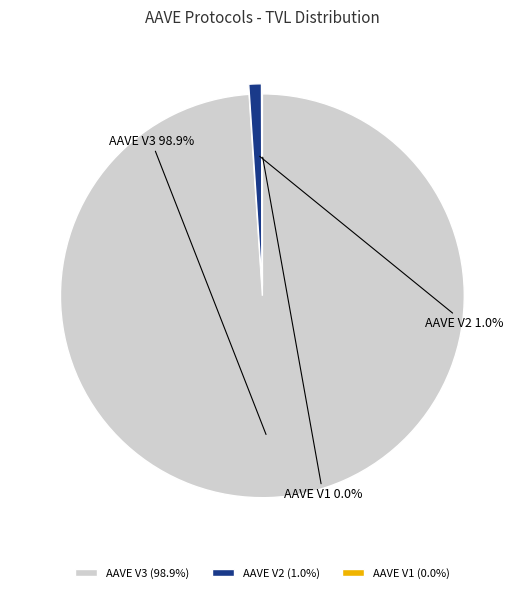

Is there a majority slice in this chart?

Yes